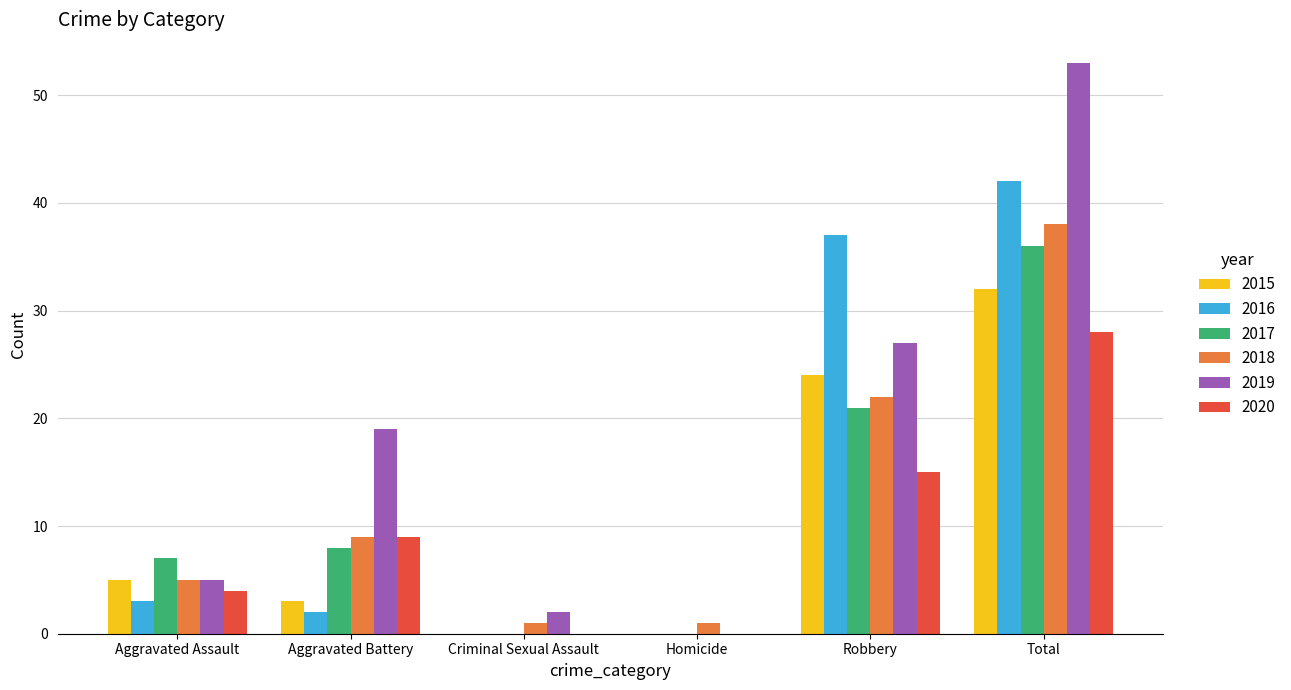

What is the difference between the 2018 values at Total and Homicide?

37